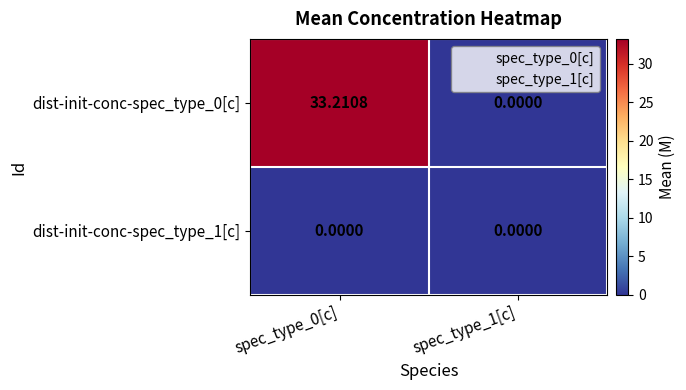

Is the value of dist-init-conc-spec_type_0[c] at spec_type_0[c] greater than the value of dist-init-conc-spec_type_1[c] at spec_type_0[c]?

Yes